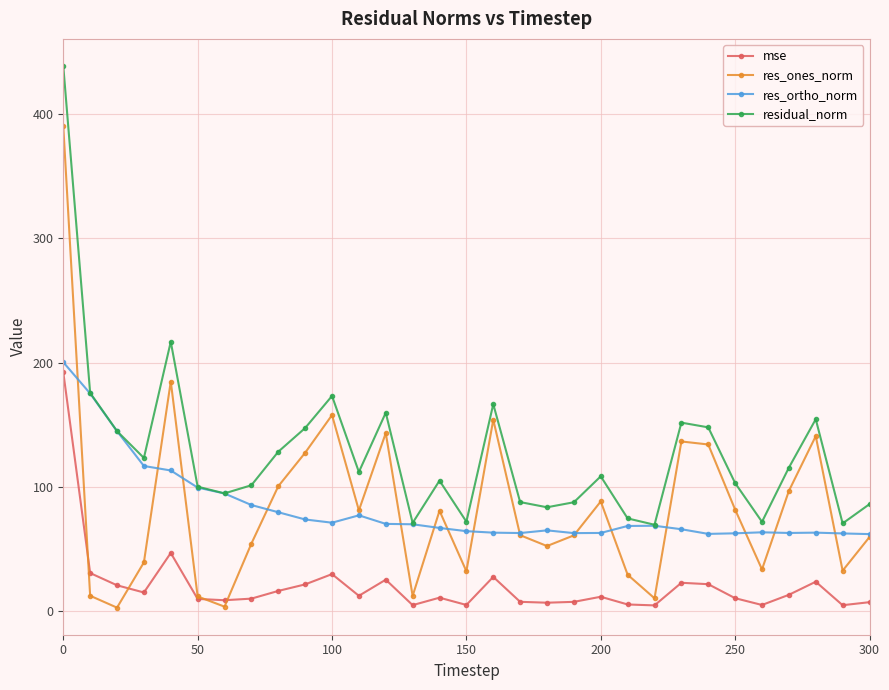

Which series ends up on top after the final intersection of mse and res_ones_norm?

res_ones_norm